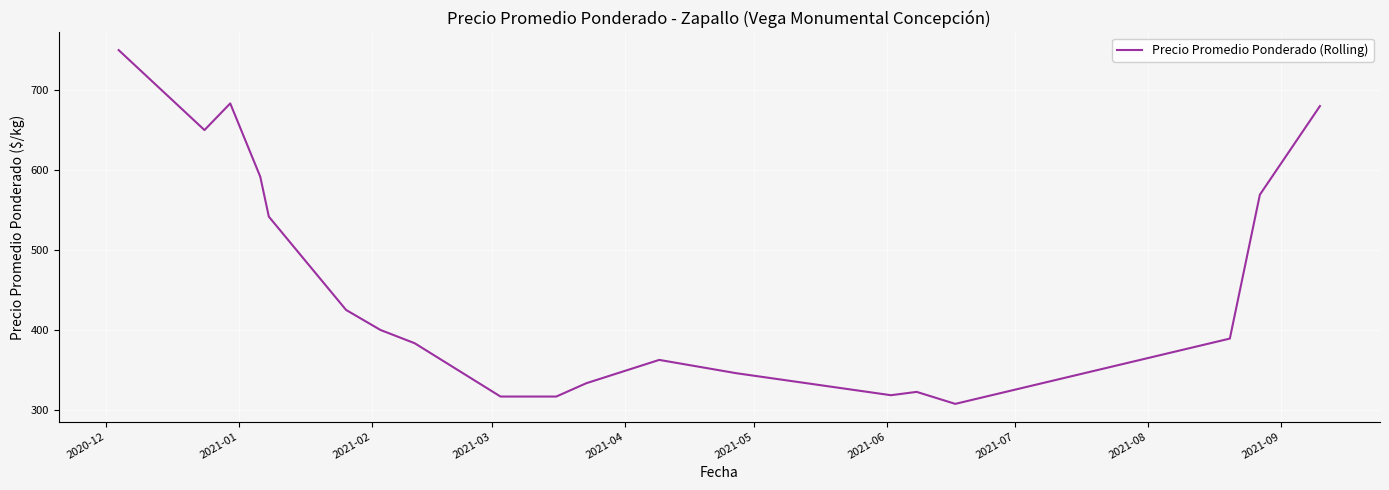

What is the smallest value displayed?

307.5